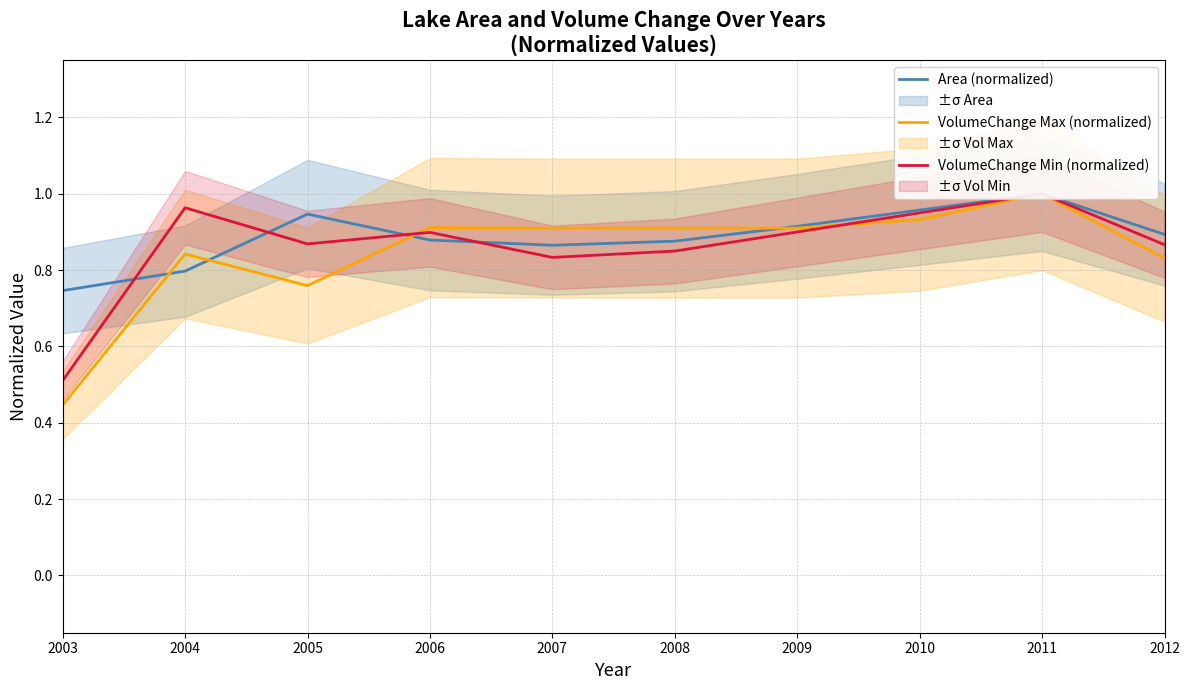

What is the minimum value shown in the chart?

0.4